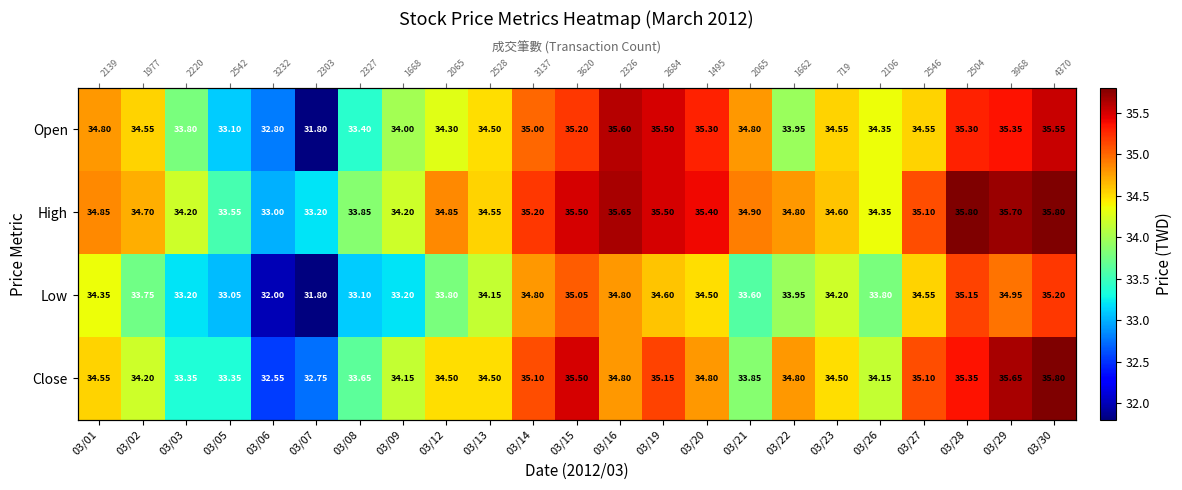

What value does the Close series have at 03/20?

34.8